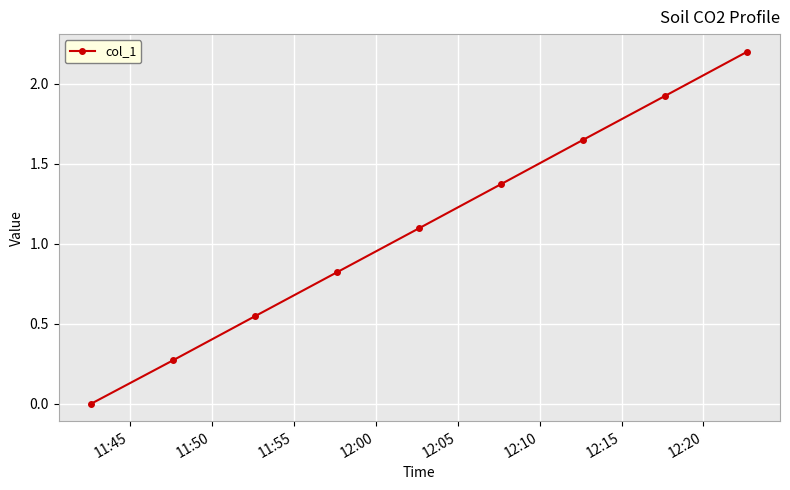

Count the number of data series in this chart.

1